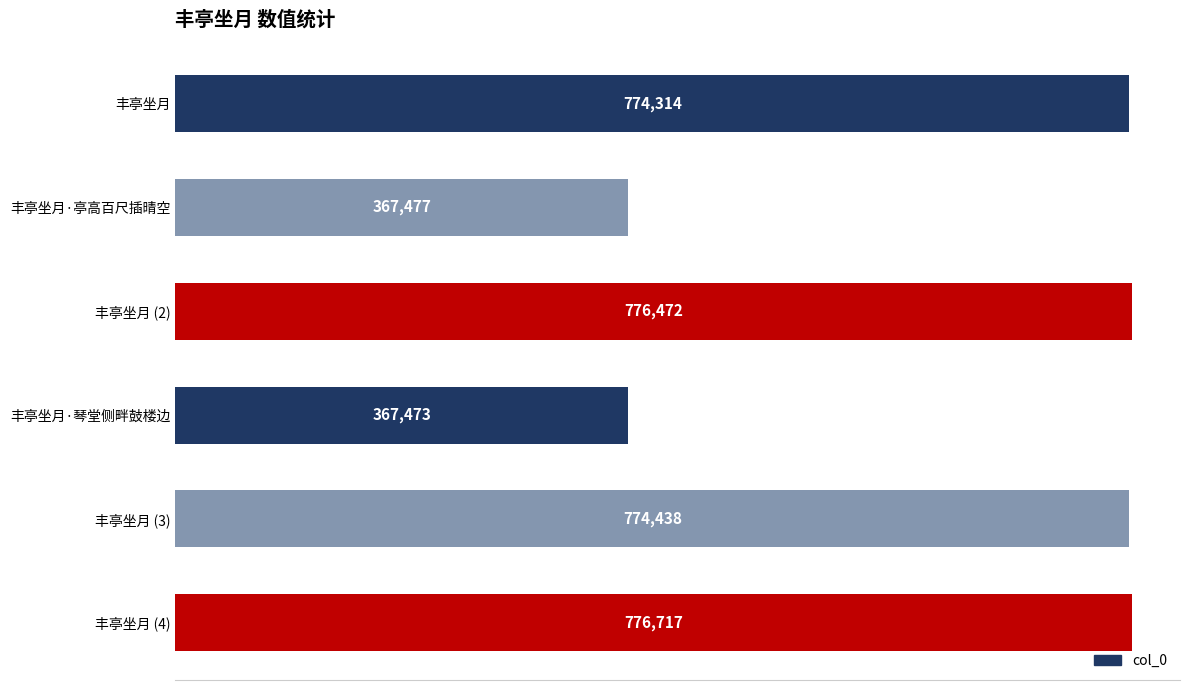

True or false: the data shows 776717 at 丰亭坐月 (4).

True